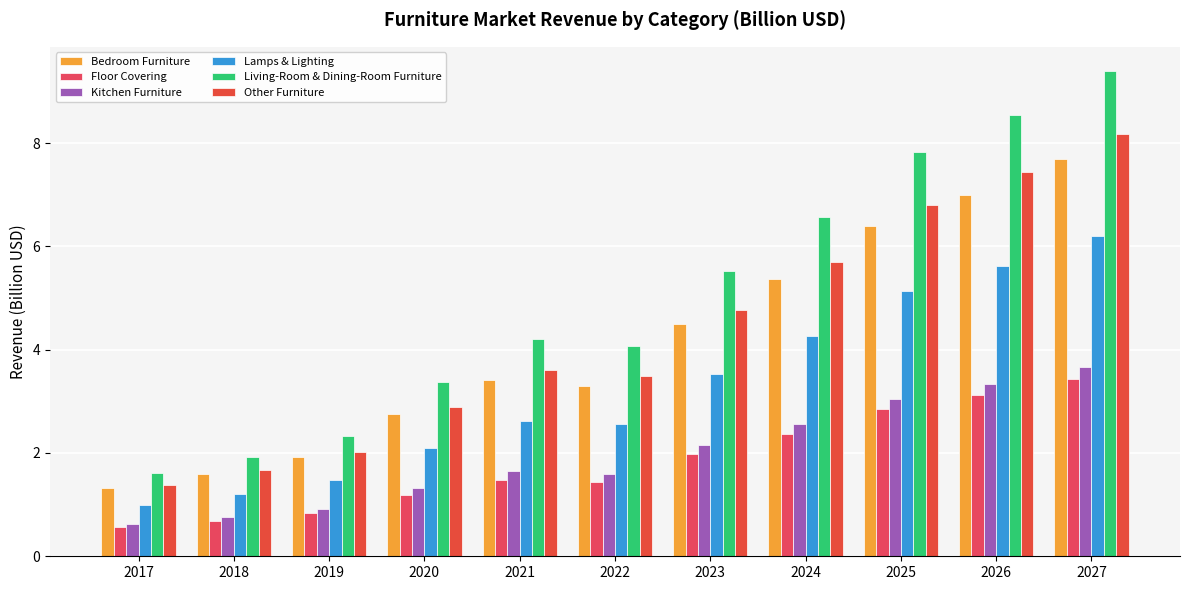

At how many categories does at least one series exceed 6?

4